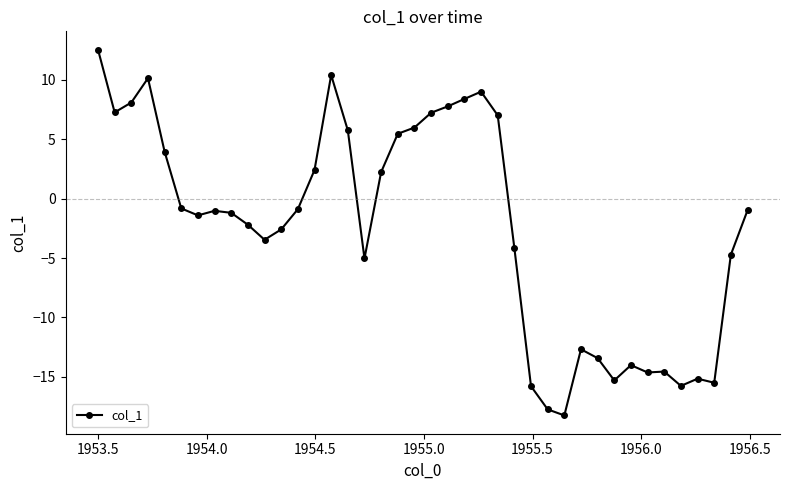

What is the average value?

-2.4